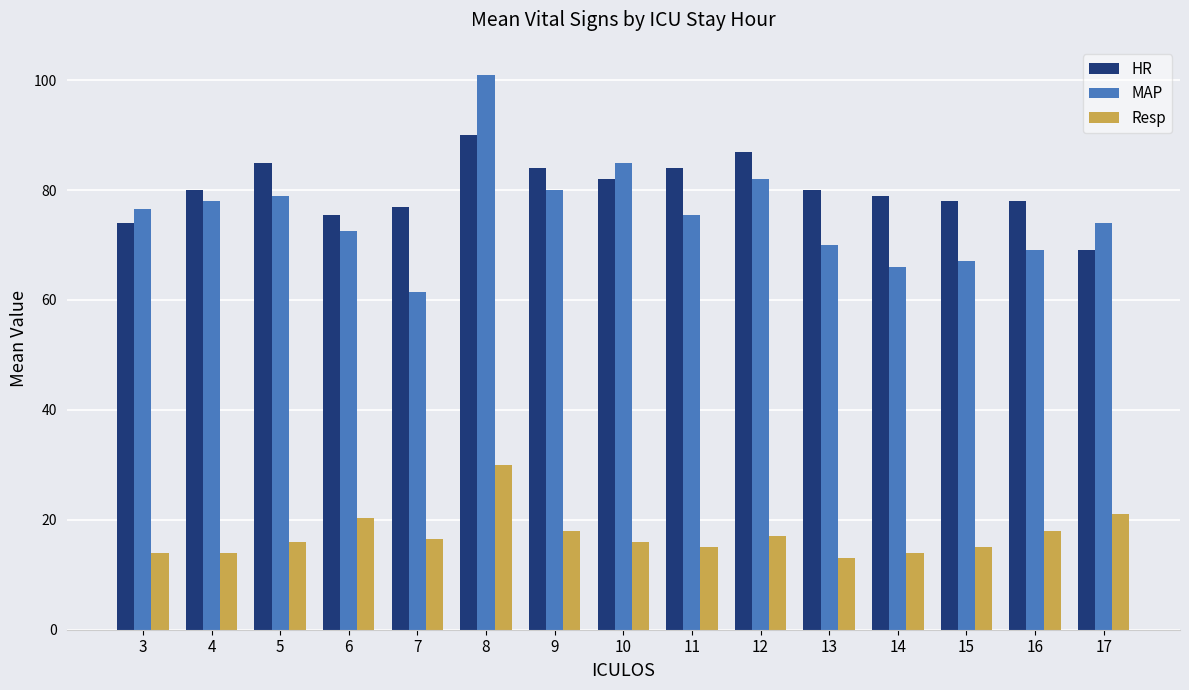

What is the minimum value shown in the chart?

13.0